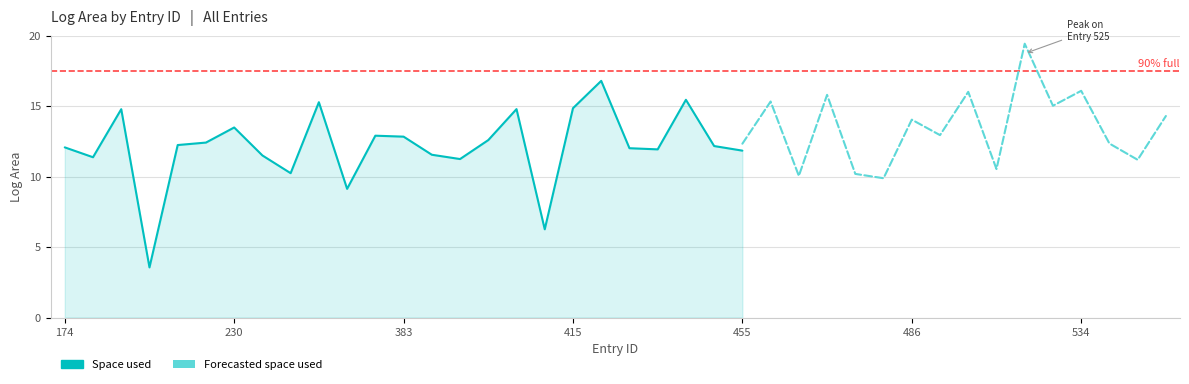

In log_area, how many points are lower than both neighbors (excluding endpoints)?

13